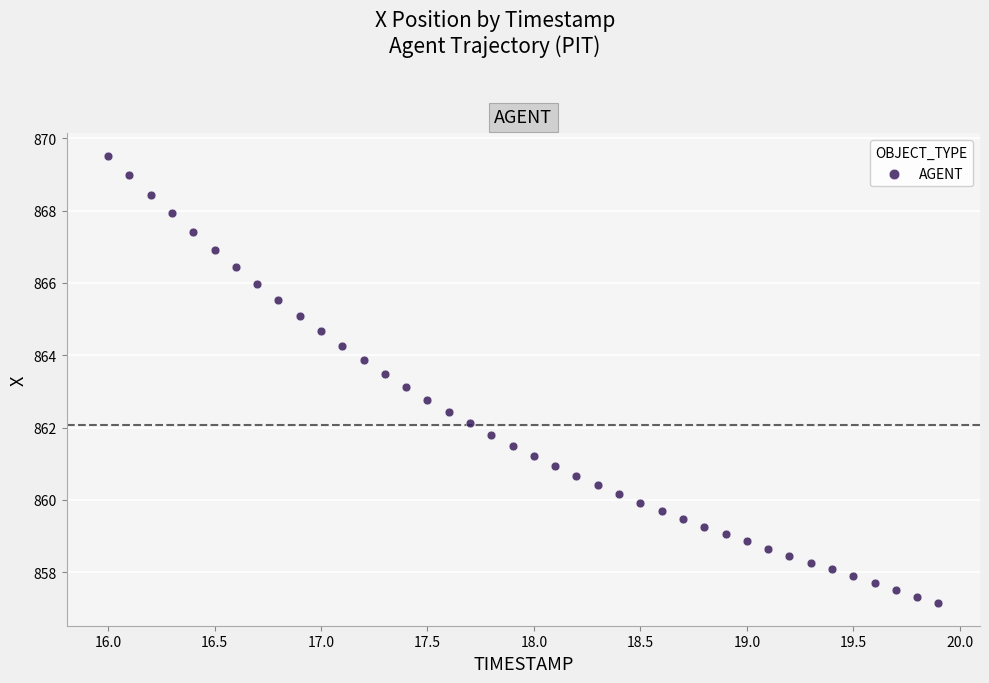

What is the range of Y values (max minus min)?

12.4